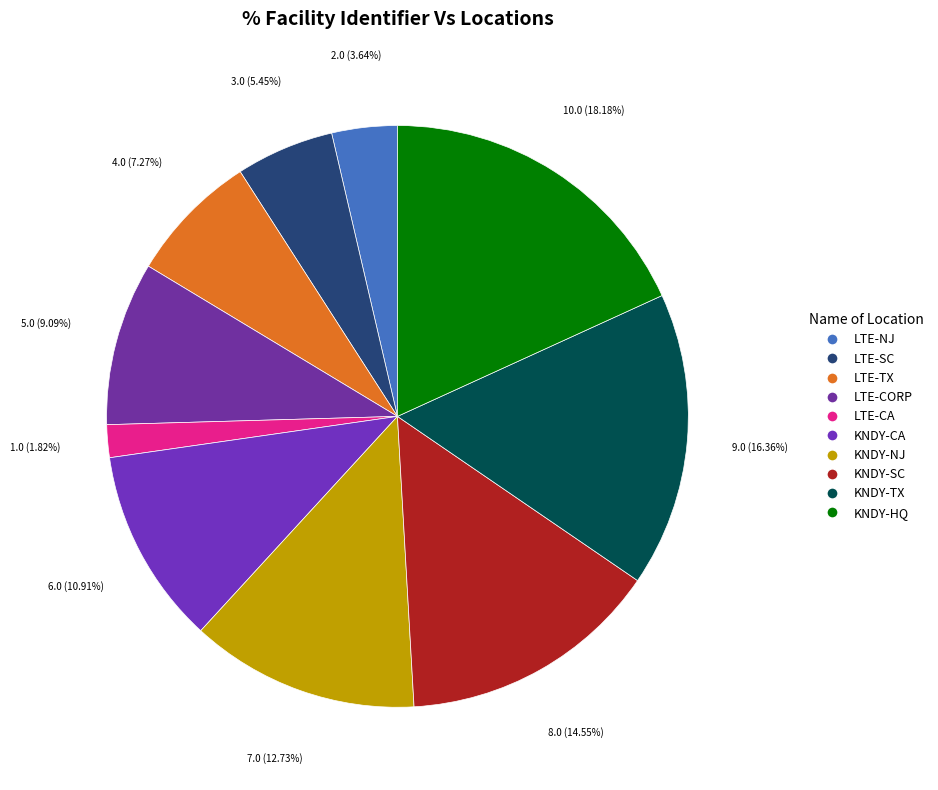

Combined, do KNDY-CA and LTE-TX account for over 50%?

No